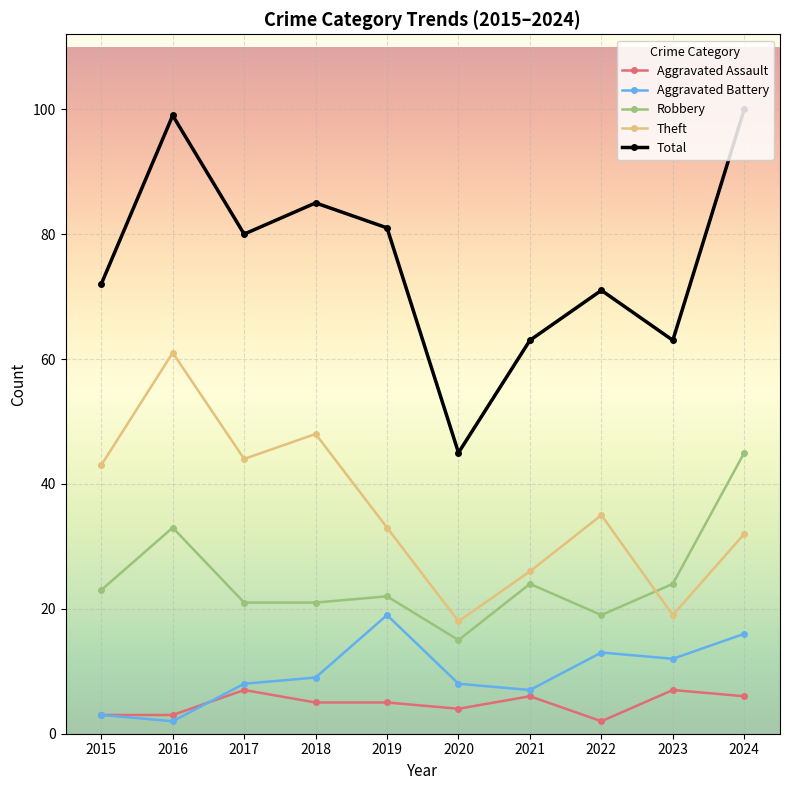

At which category does Total reach its first local peak?

2016